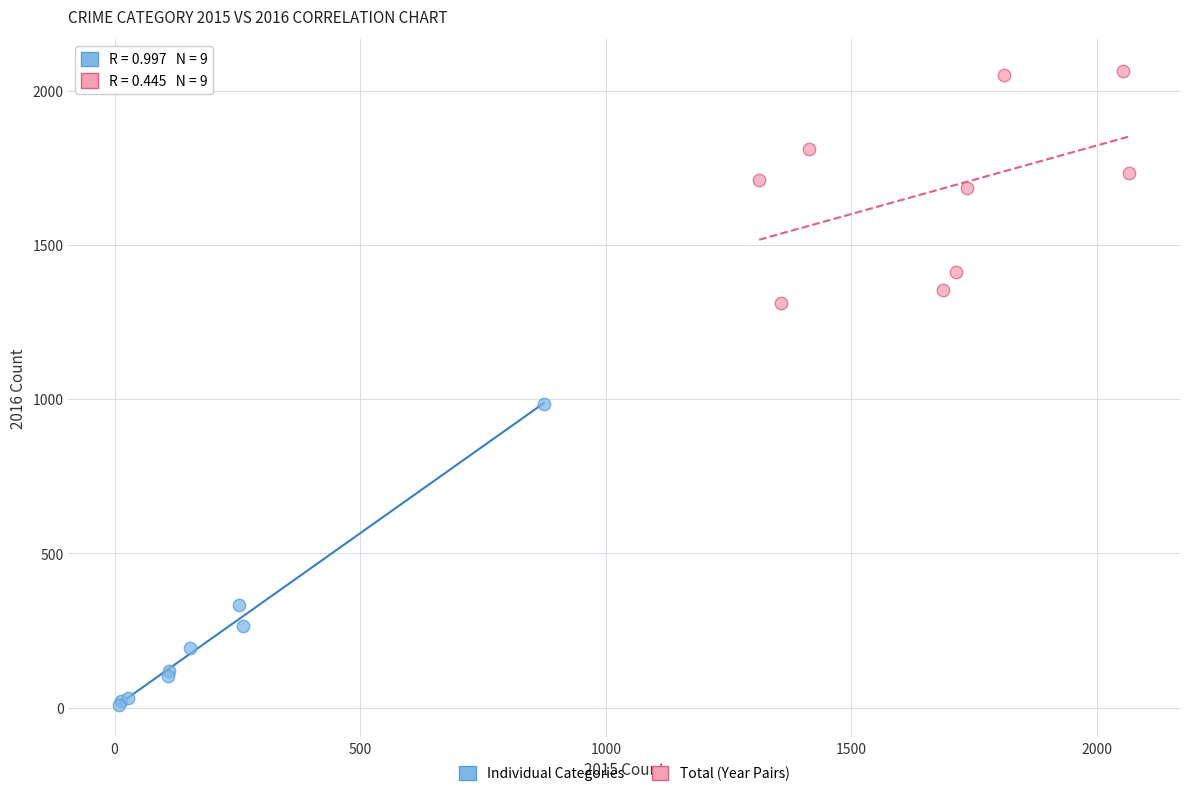

What are all the series names shown in the legend?

Individual Categories, Total (Year Pairs)